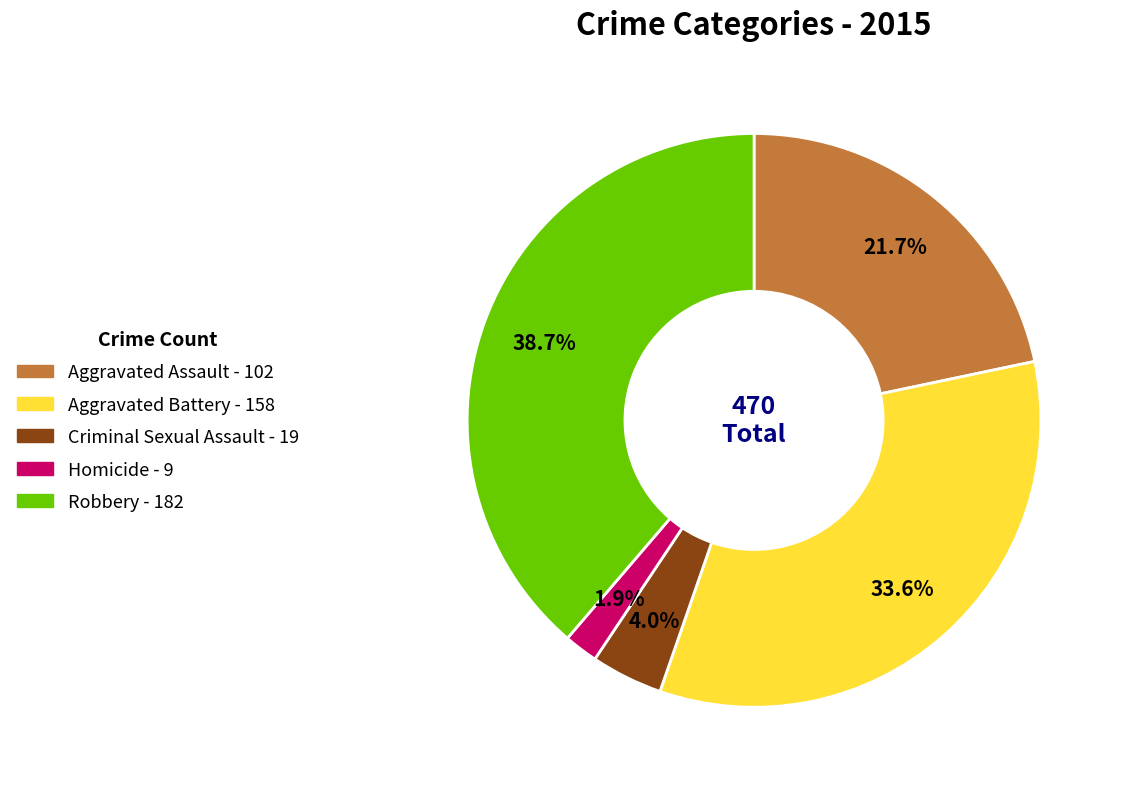

Does any single category account for the majority?

No